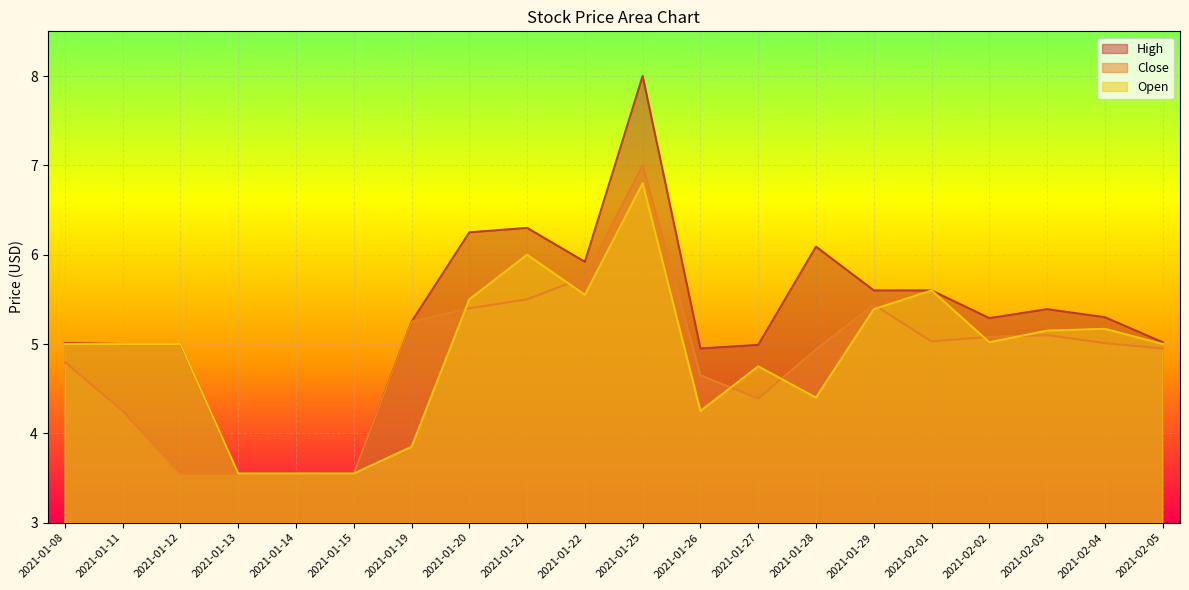

Which series has the largest range (max minus min)?

High